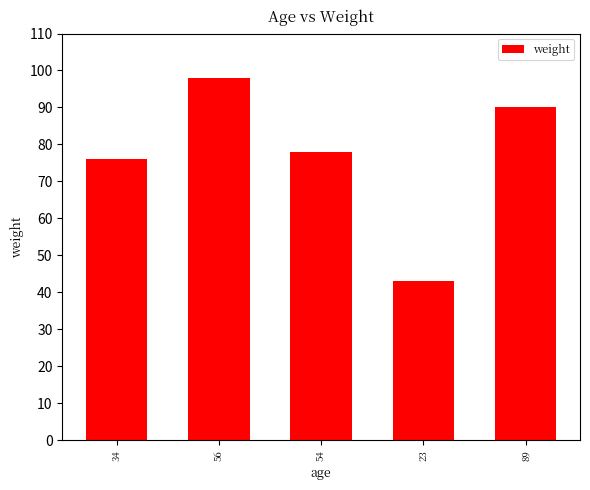

What is the smallest value displayed?

43